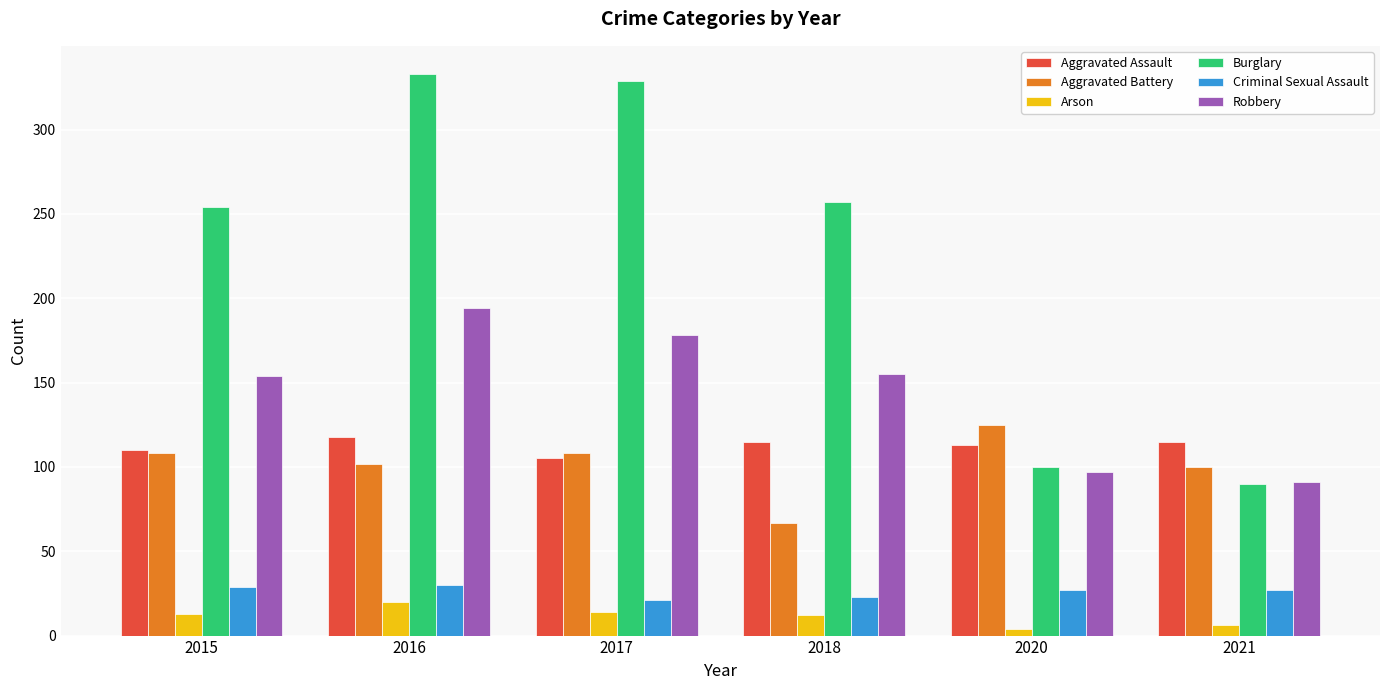

Does the chart contain stacked bars?

No